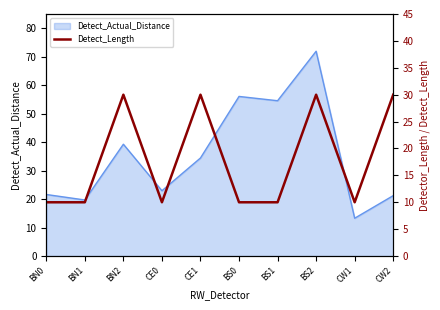

The Detect_Actual_Distance series shows 21.6 at BN0. True or false?

True